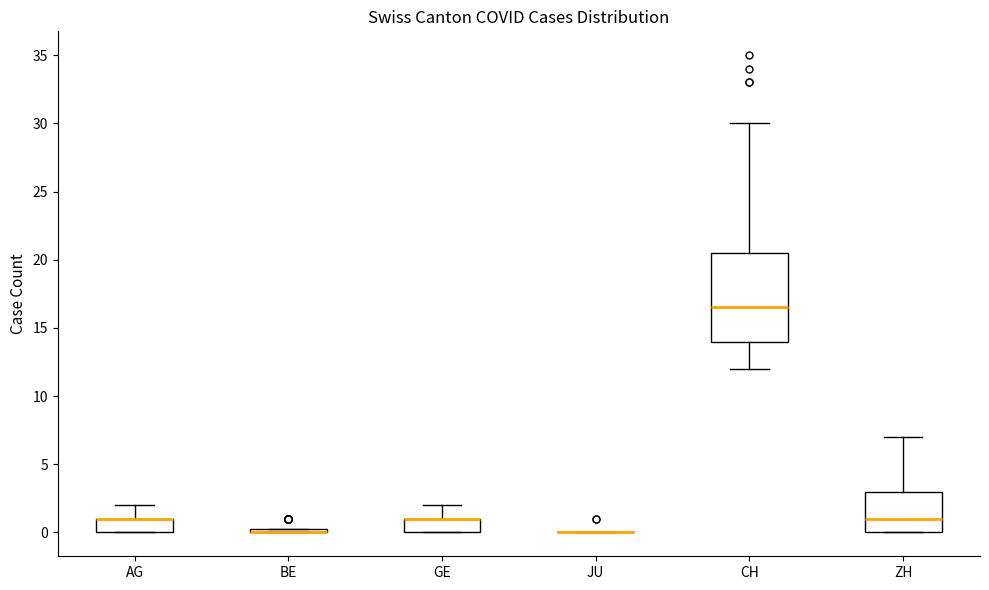

Where is the upper edge of the box for ZH on the y-axis? The values are not printed on the chart, so give them approximately, as read against the axis.

3.0